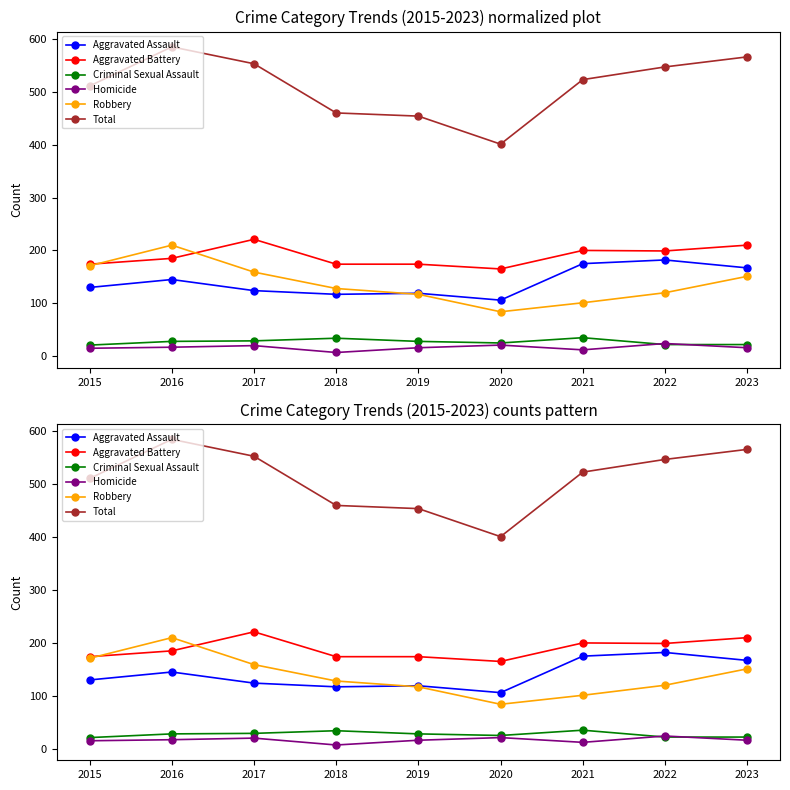

Which category has the highest value in the Homicide series?

2022